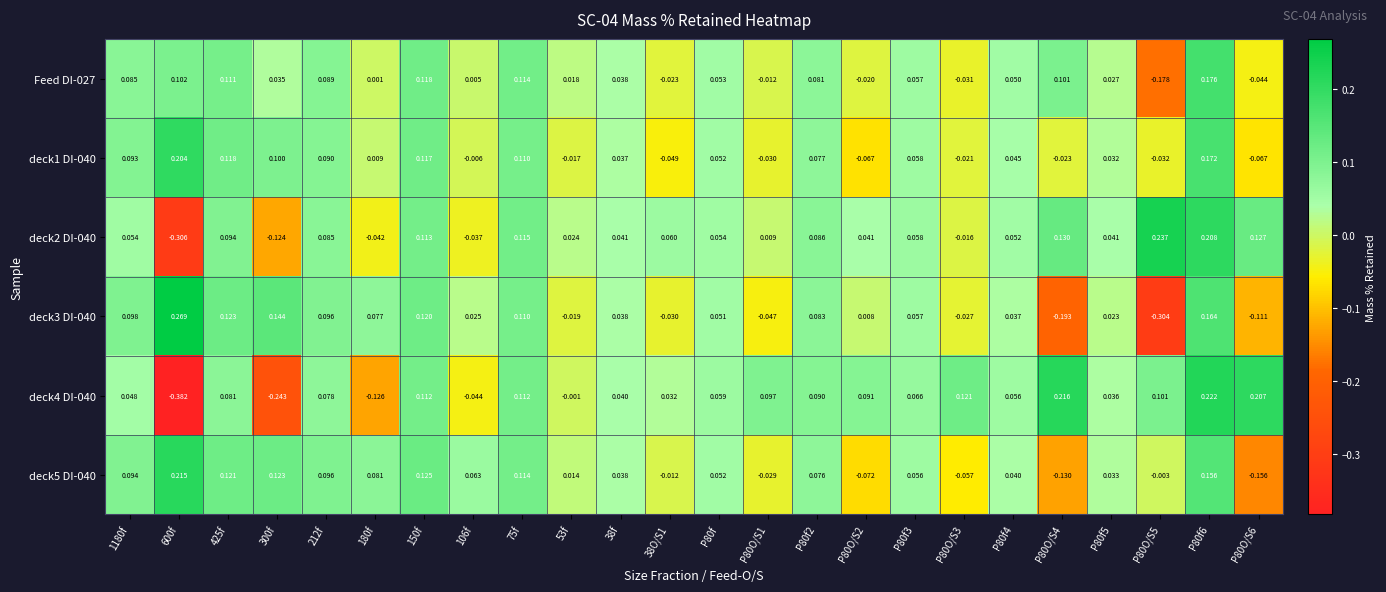

Which series has the largest range (max minus min)?

deck4 DI-040